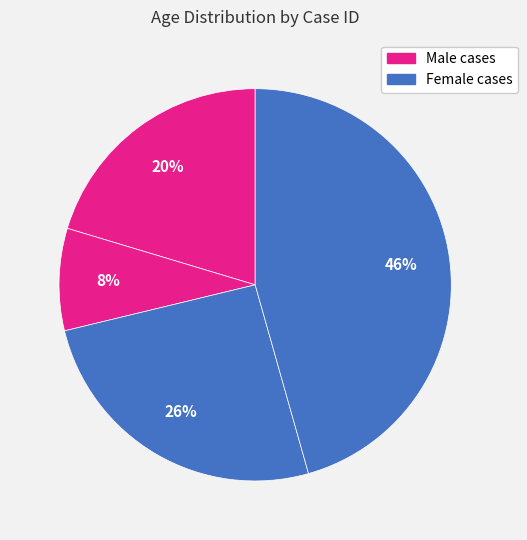

How many slices are in this pie chart?

4